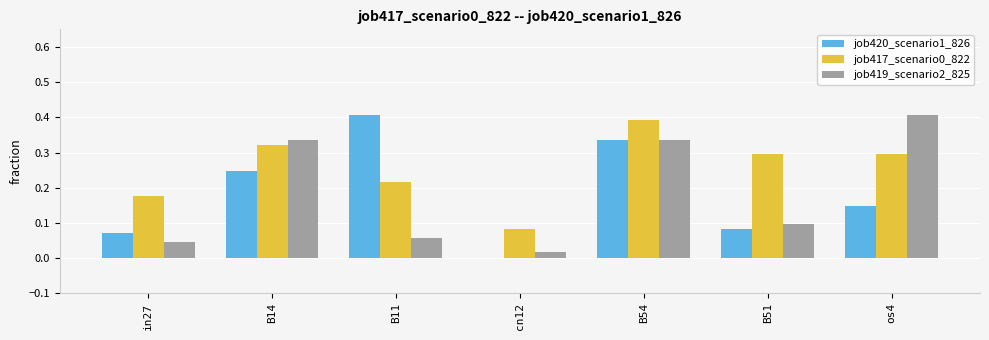

What is the sum of the job419_scenario2_825 values at B51 and B14?

0.4